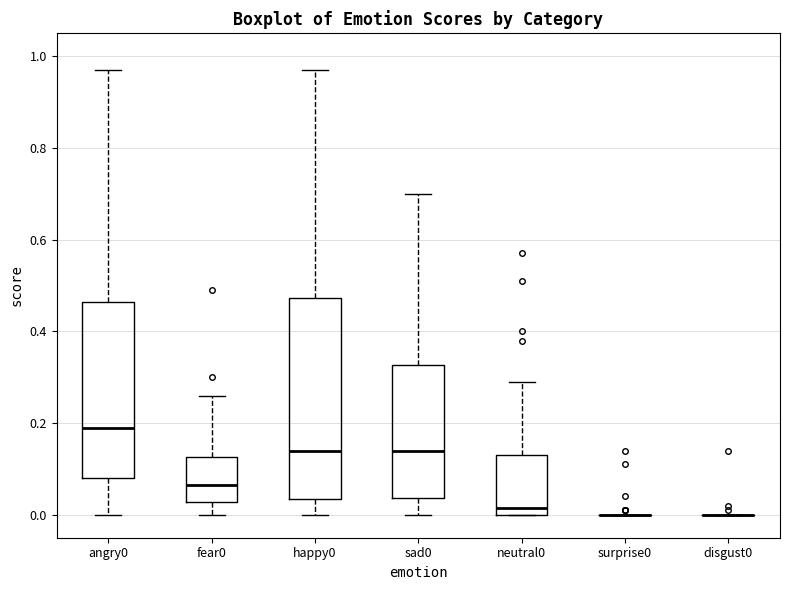

Reading left to right, transcribe this box plot: for each box, give where its median line is, the range the box spans, and where its two whiskers end, as read against the y-axis. The values are not printed on the chart, so give them approximately, as read against the axis.

angry0: median 0.20, box 0.08 to 0.46, whiskers 0.00 to 0.98
fear0: median 0.06, box 0.02 to 0.12, whiskers 0.00 to 0.26
happy0: median 0.14, box 0.04 to 0.48, whiskers 0.00 to 0.98
sad0: median 0.14, box 0.04 to 0.32, whiskers 0.00 to 0.70
neutral0: median 0.02, box 0.00 to 0.14, whiskers 0.00 to 0.30
surprise0: box collapsed to a line at 0.00, whiskers 0.00 to 0.00
disgust0: box collapsed to a line at 0.00, whiskers 0.00 to 0.00